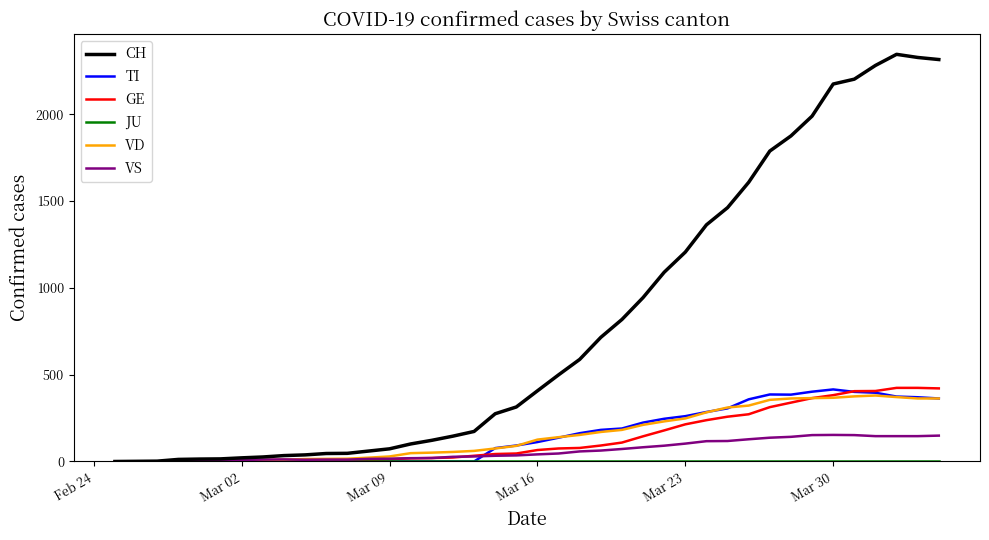

Which series has the largest total across all categories?

CH